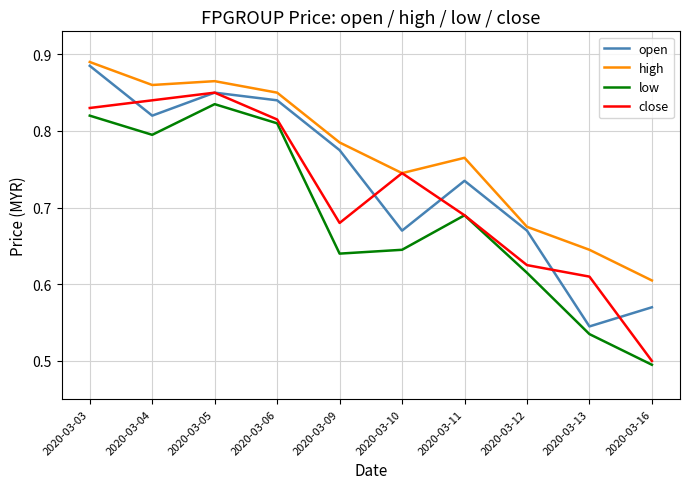

At 2020-03-12, list the series in order from smallest to largest.

low, close, open, high